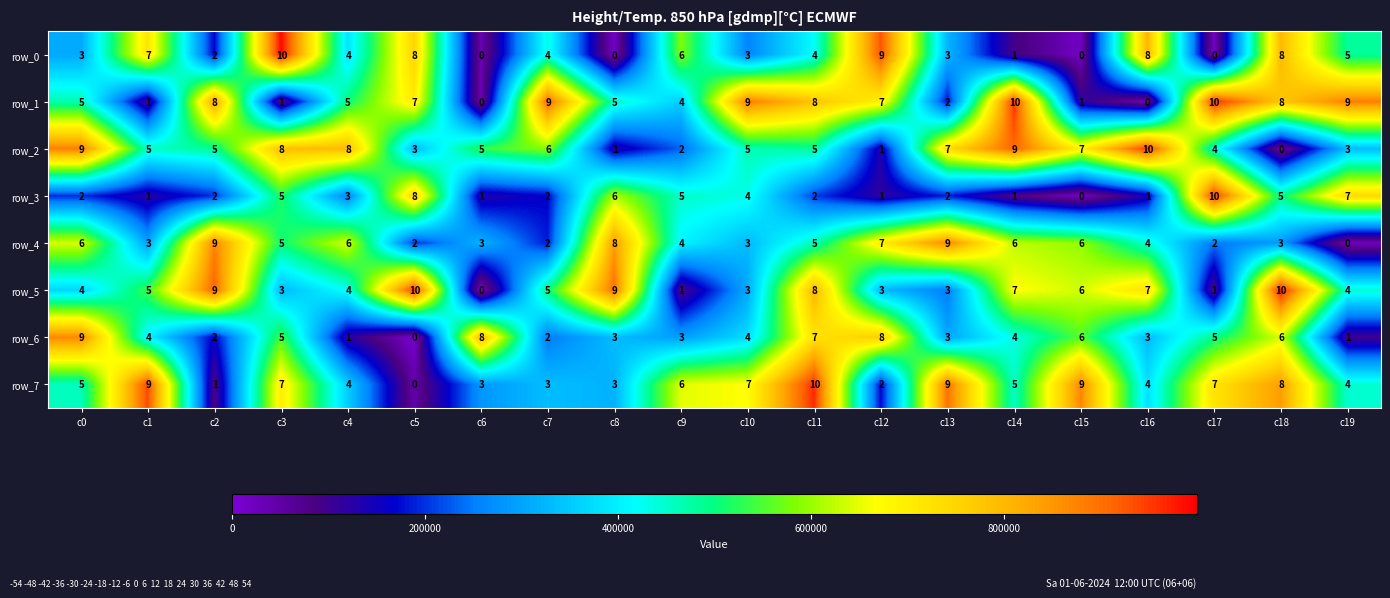

Is it true that row_5 equals 5 at c7?

True